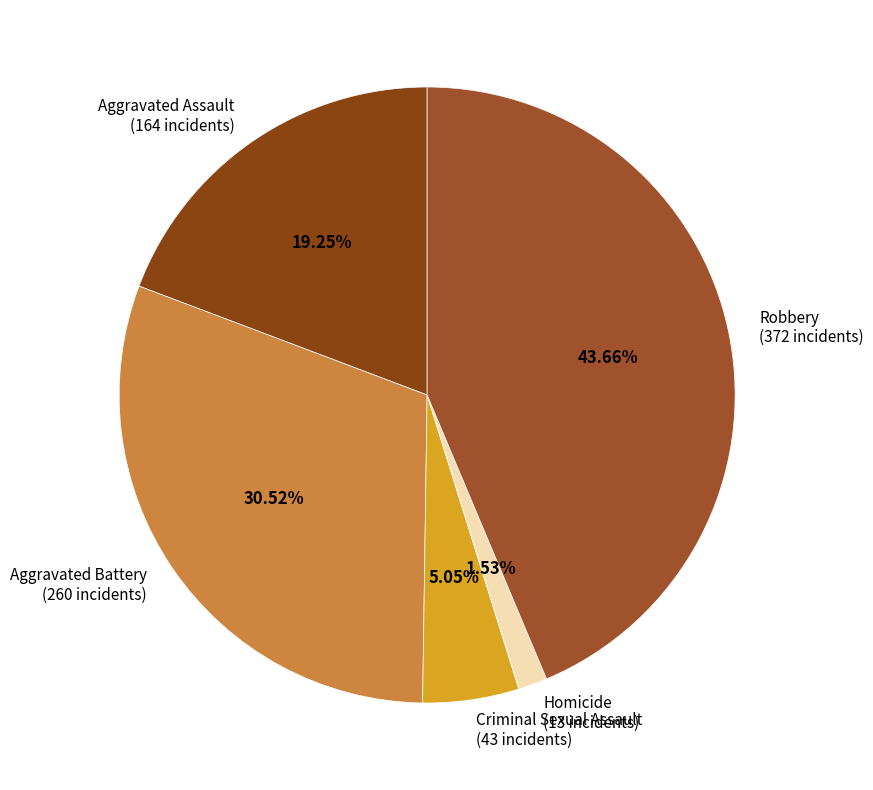

How many slices are in this pie chart?

5